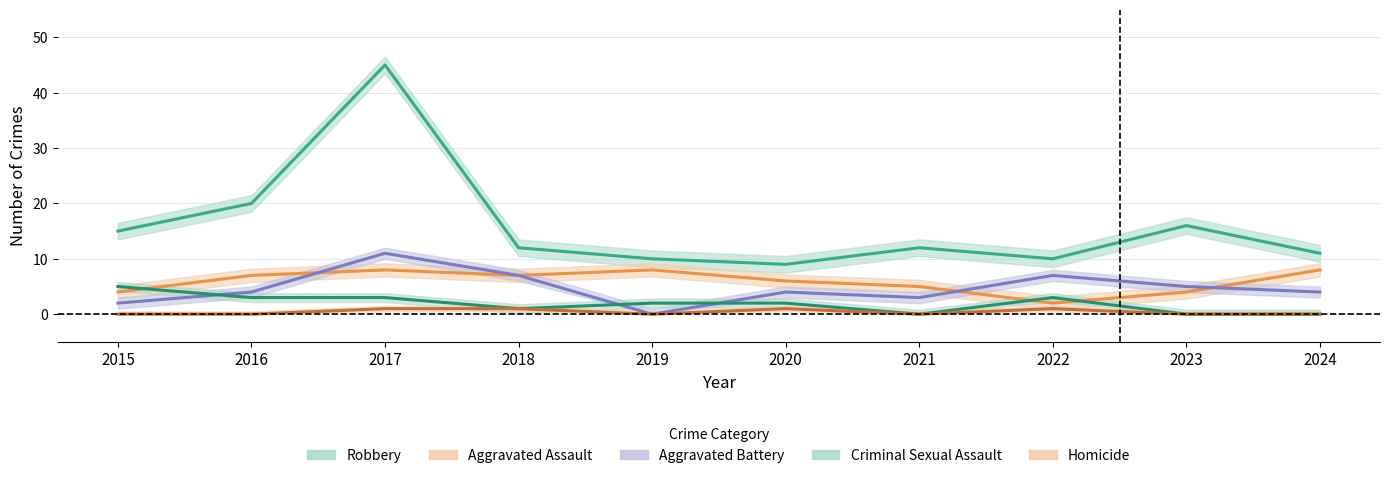

Which category has the highest value in the Aggravated Battery series?

2017